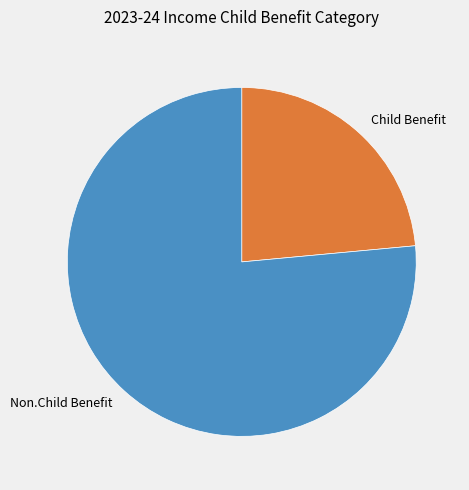

Which slice is the largest?

Non.Child Benefit